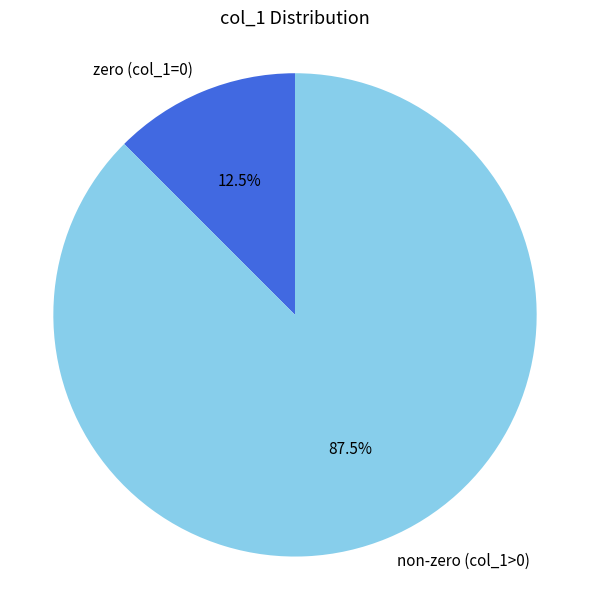

What is the smallest slice in the pie chart?

zero (col_1=0)